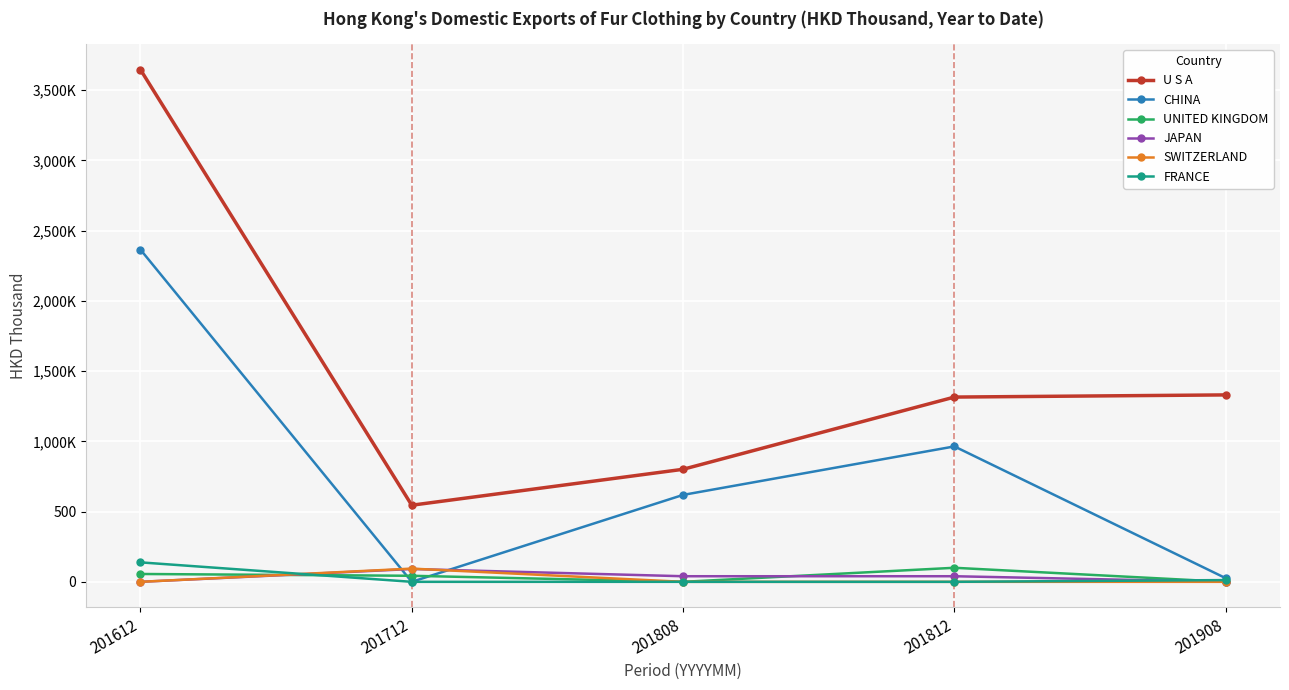

True or false: JAPAN has more than 1 points higher than both neighbors.

False